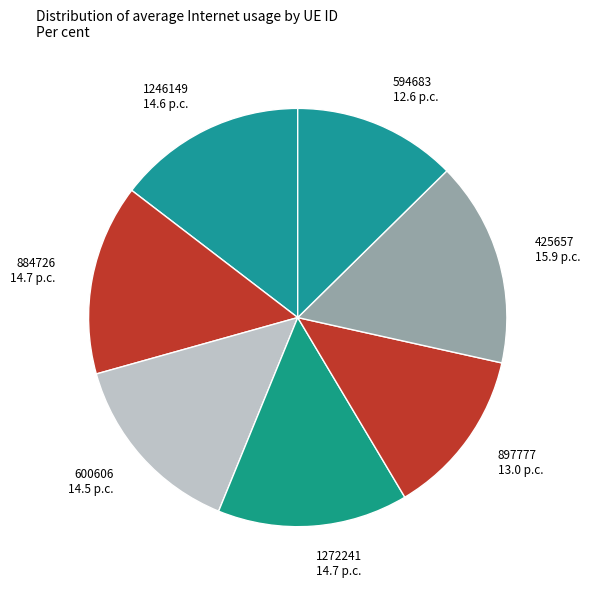

Count the number of slices in the pie.

7